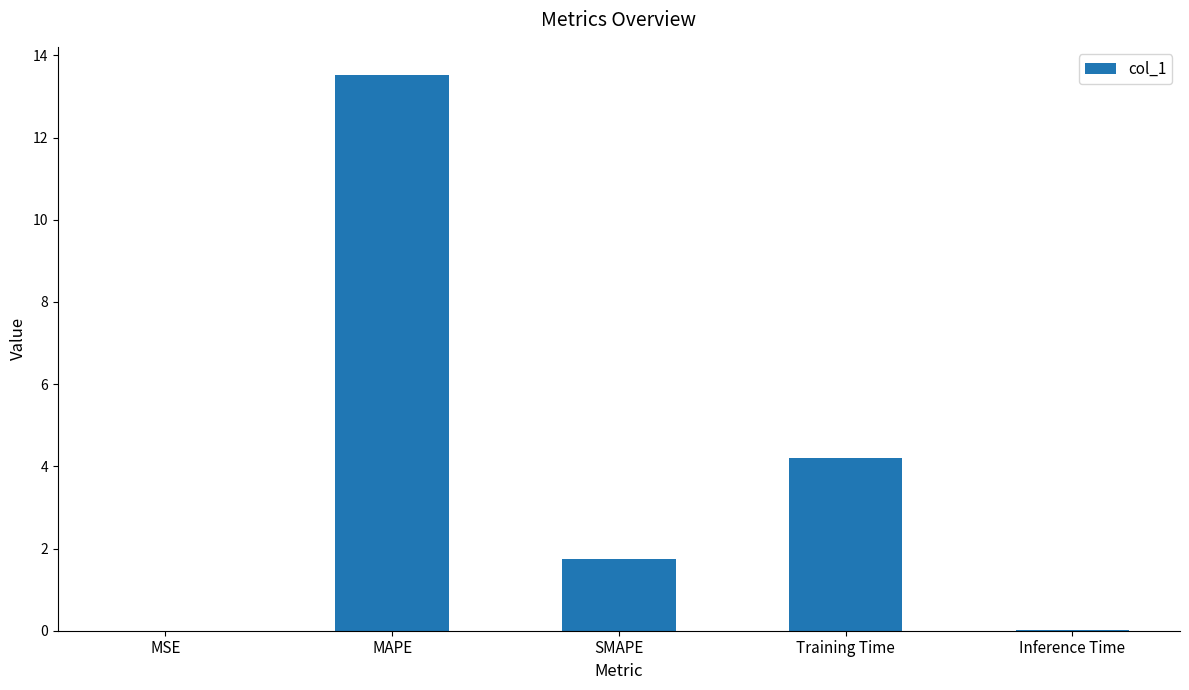

Is it true that the value at Inference Time is 0.0?

True